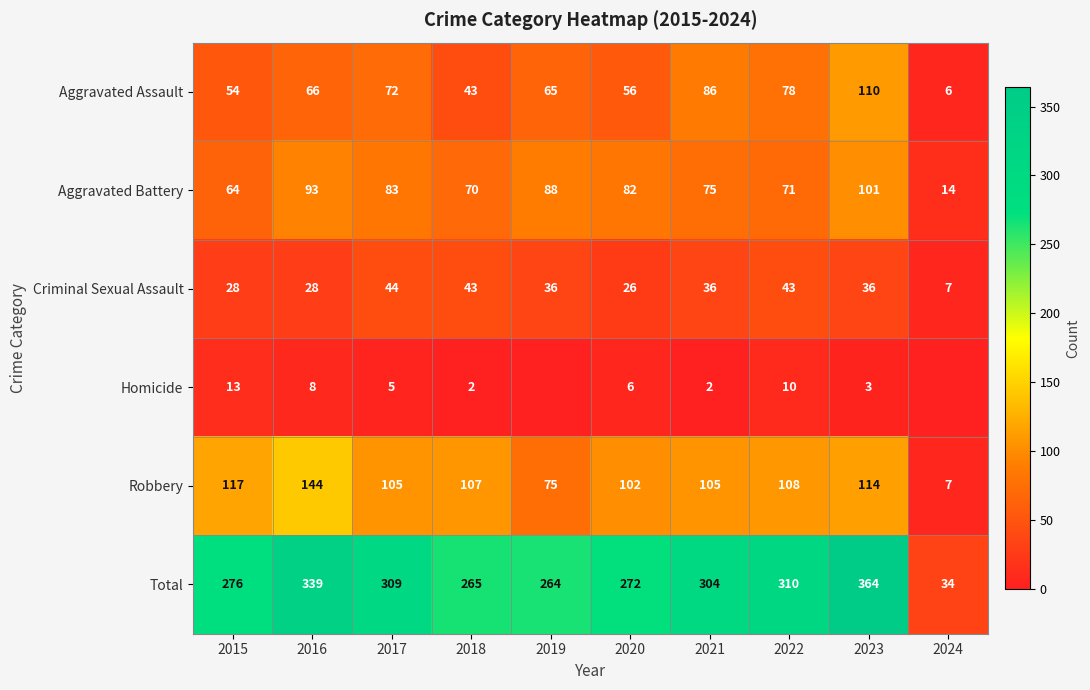

List the labels in order of Total value, smallest first.

2024, 2019, 2018, 2020, 2015, 2021, 2017, 2022, 2016, 2023